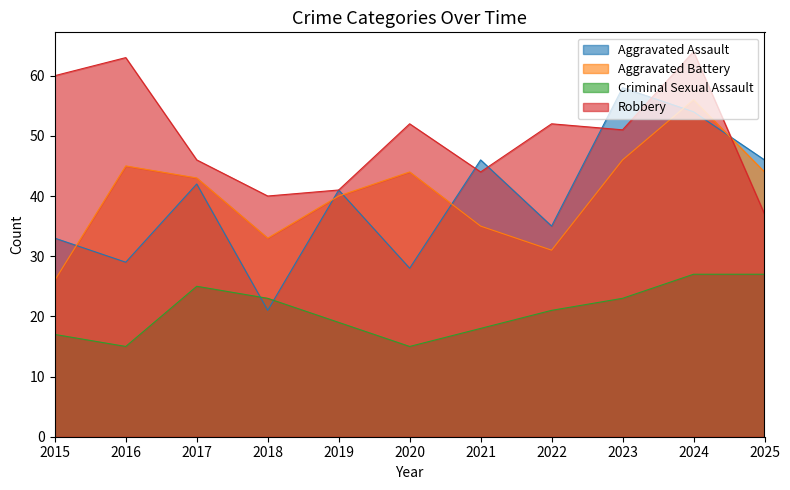

The Aggravated Battery series shows 31 at 2022. True or false?

True